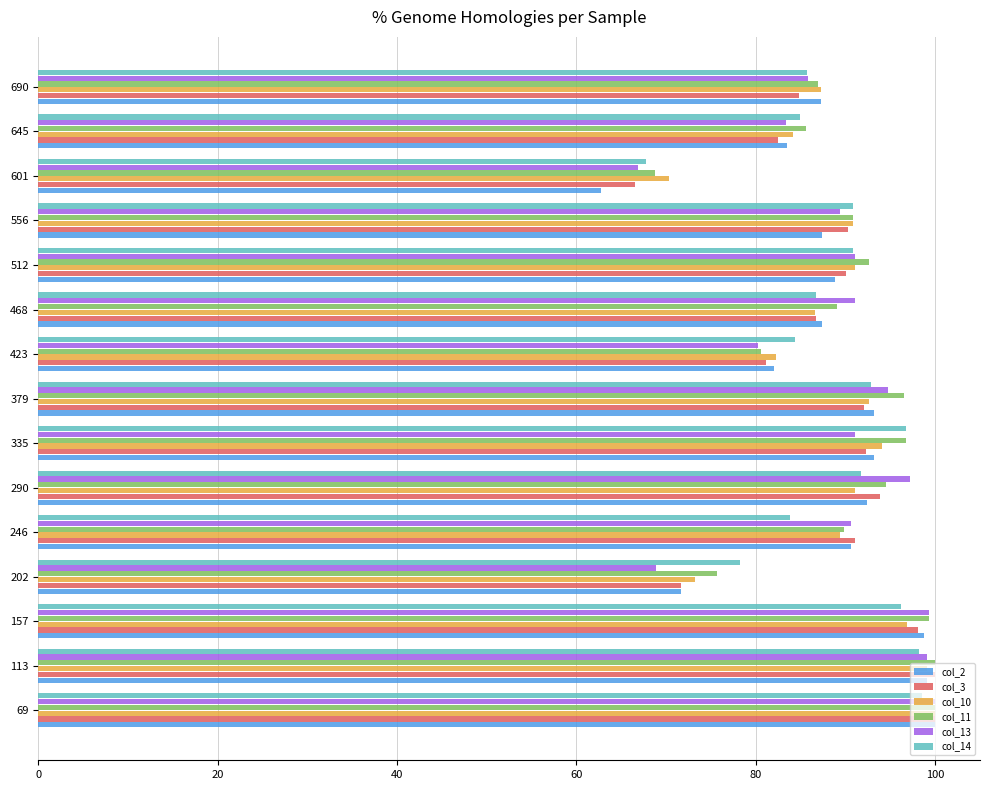

At how many categories does at least one series exceed 73?

14